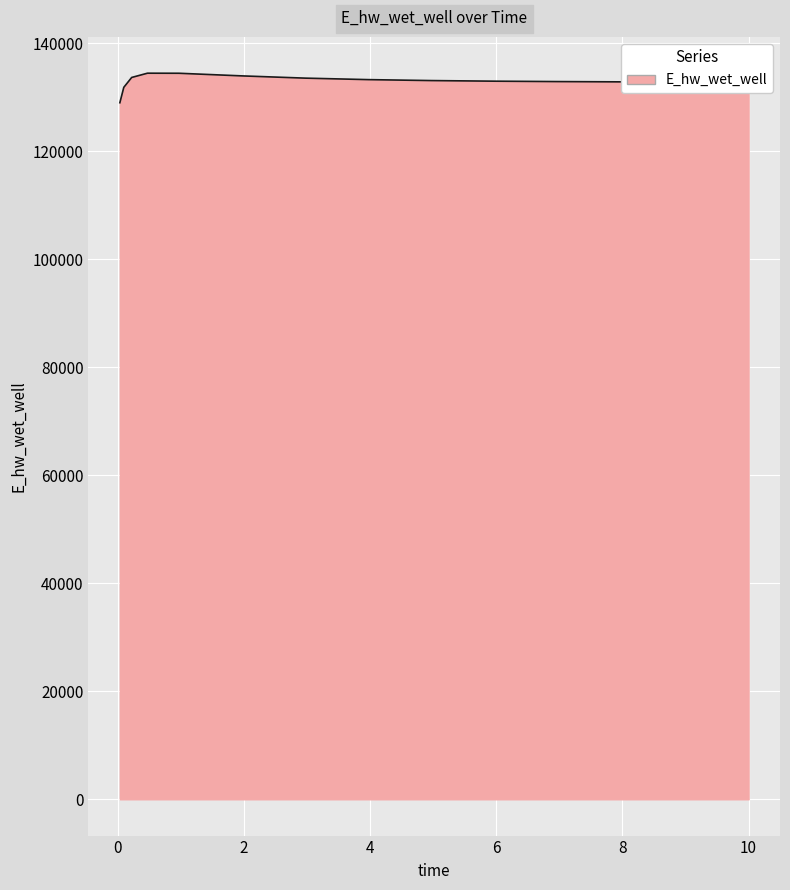

What is the difference between the maximum and minimum values?

5471.8